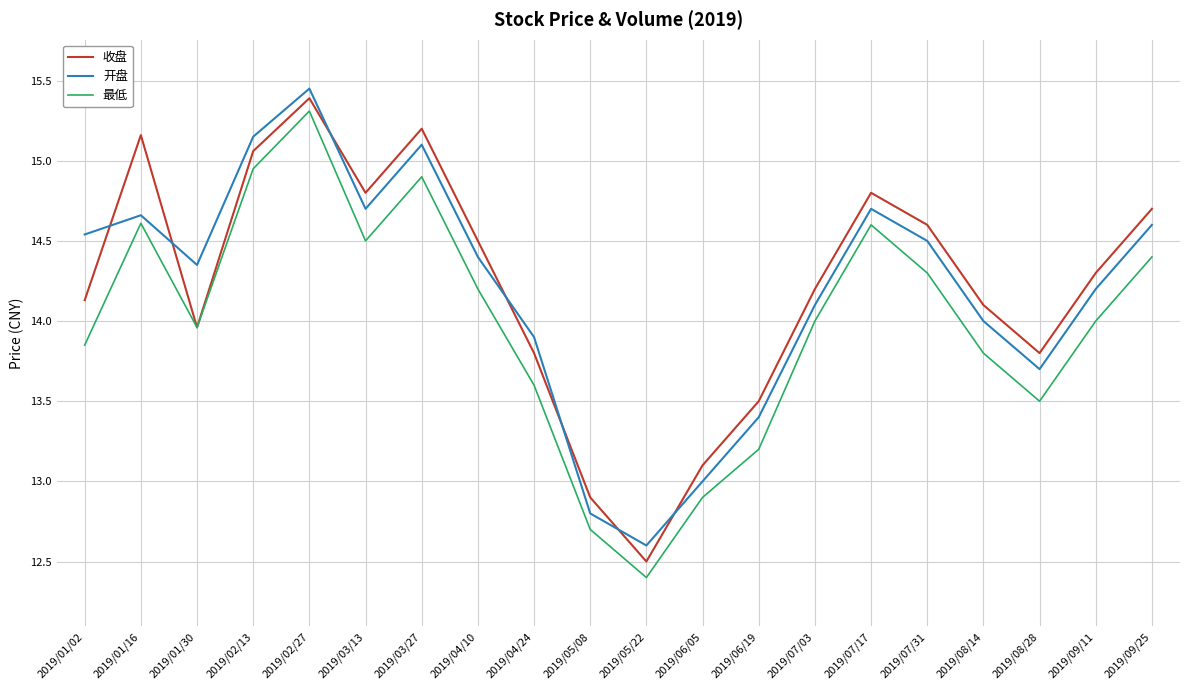

Which category has the lowest value in the 开盘 series?

2019/05/22